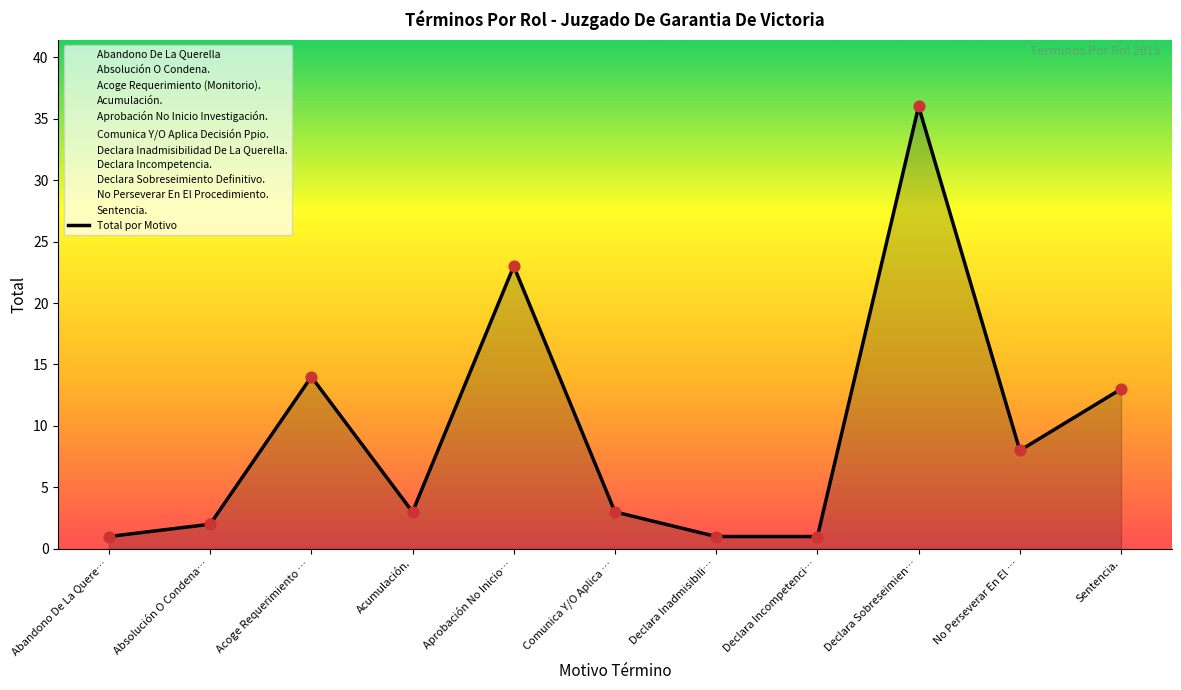

What is the ratio of the value at Declara Inadmisibili… to the value at Acumulación.?

0.3